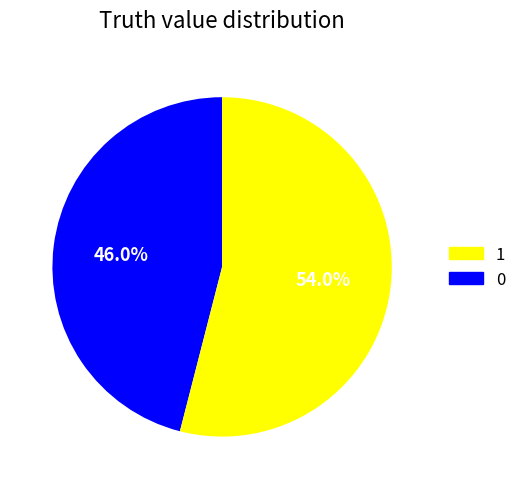

Is there a majority slice in this chart?

Yes